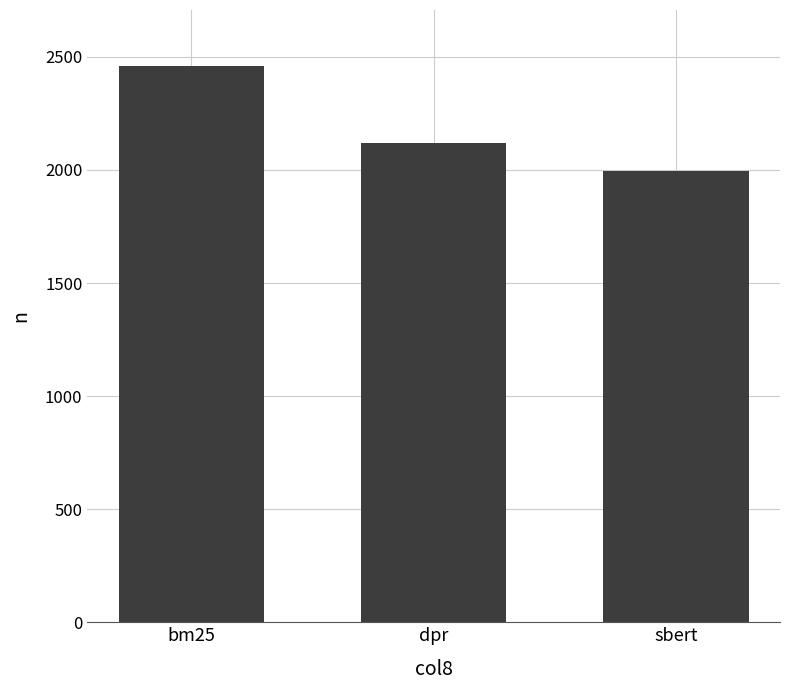

Rank the categories by value from lowest to highest.

sbert, dpr, bm25